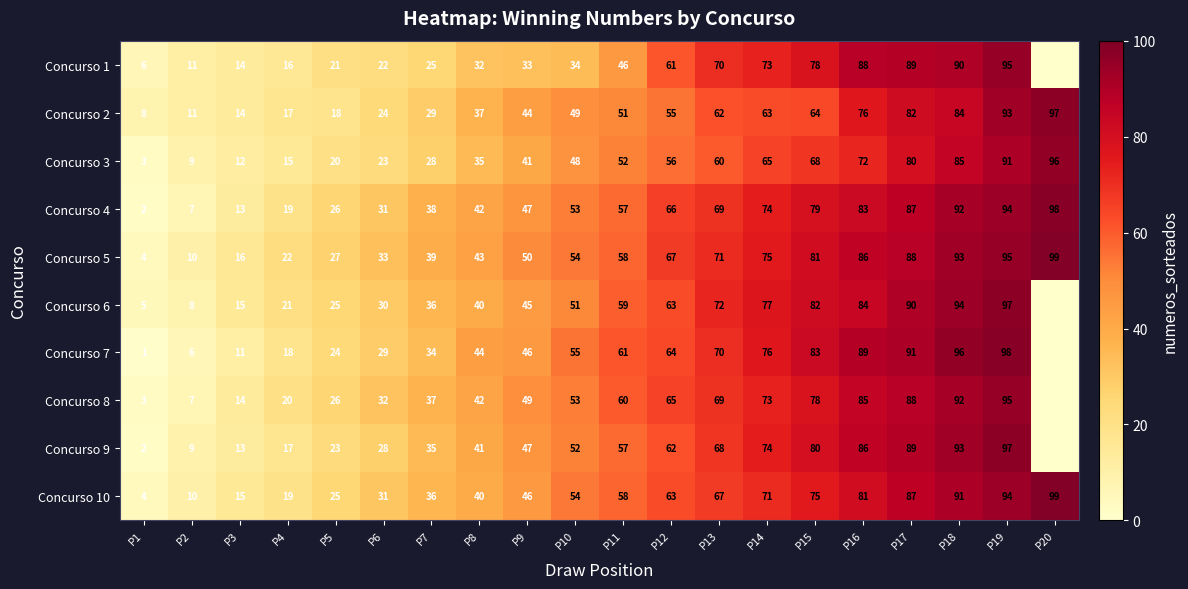

True or false: Concurso 4 has a value of 7 at P2.

True